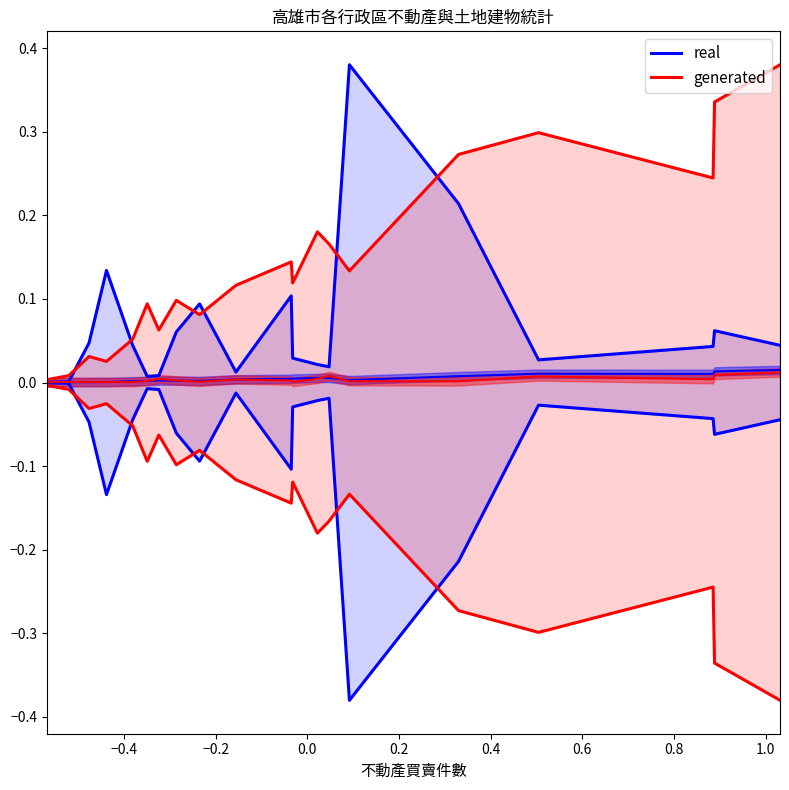

Which series has the largest range (max minus min)?

real